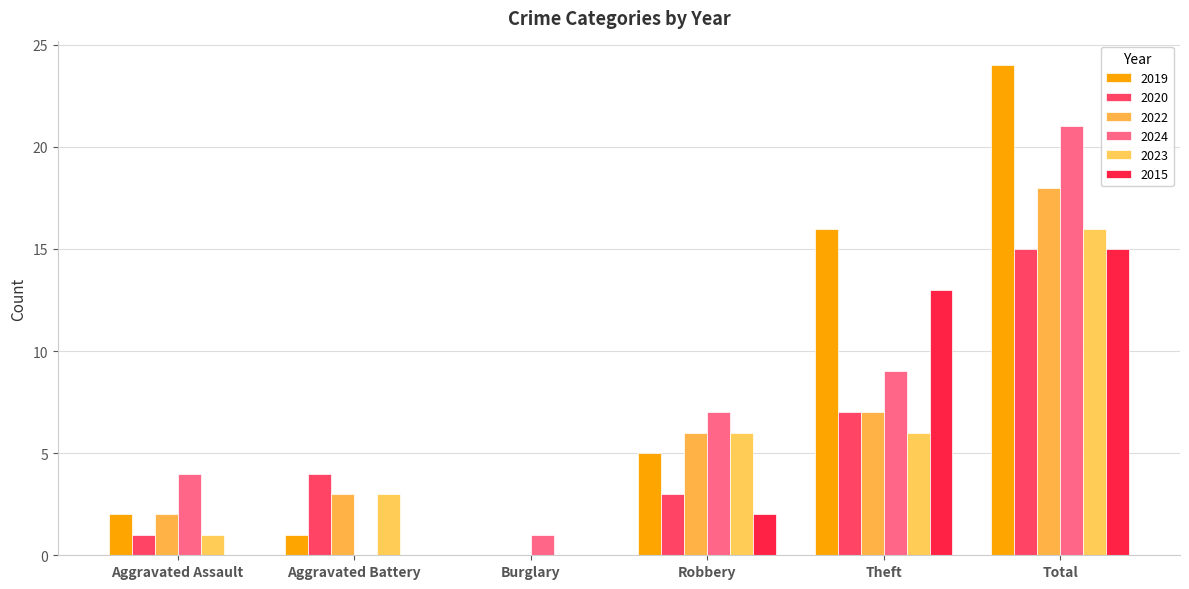

At which category does the chart reach its minimum across all series?

Burglary